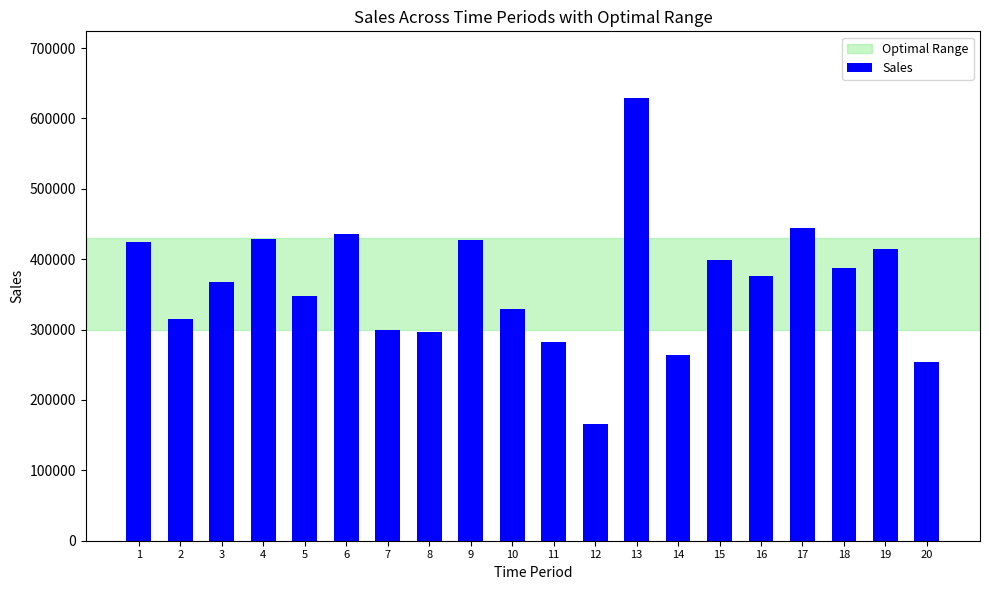

What value does the data have at 5, to the nearest 10?

347870